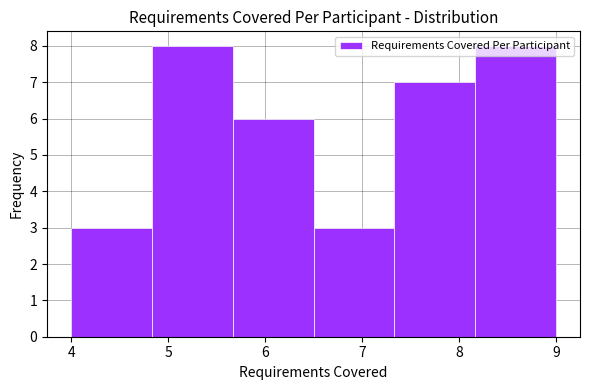

Reading left to right, transcribe this chart: for each bar, give the range it covers on the x-axis and its height. Neither the bar edges nor the heights are printed on the chart, so give them approximately, as read against the axes.

4.0 to 4.8: 3
4.8 to 5.7: 8
5.7 to 6.5: 6
6.5 to 7.3: 3
7.3 to 8.2: 7
8.2 to 9.0: 8